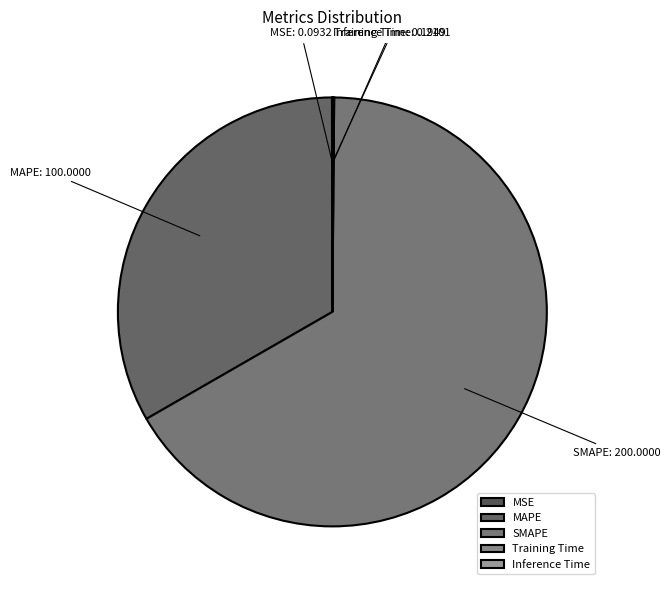

True or false: SMAPE accounts for 67% of the total.

True